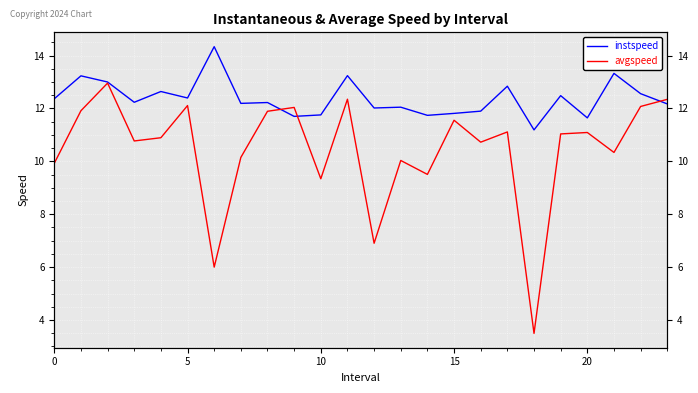

What is the maximum value shown in the chart?

14.3